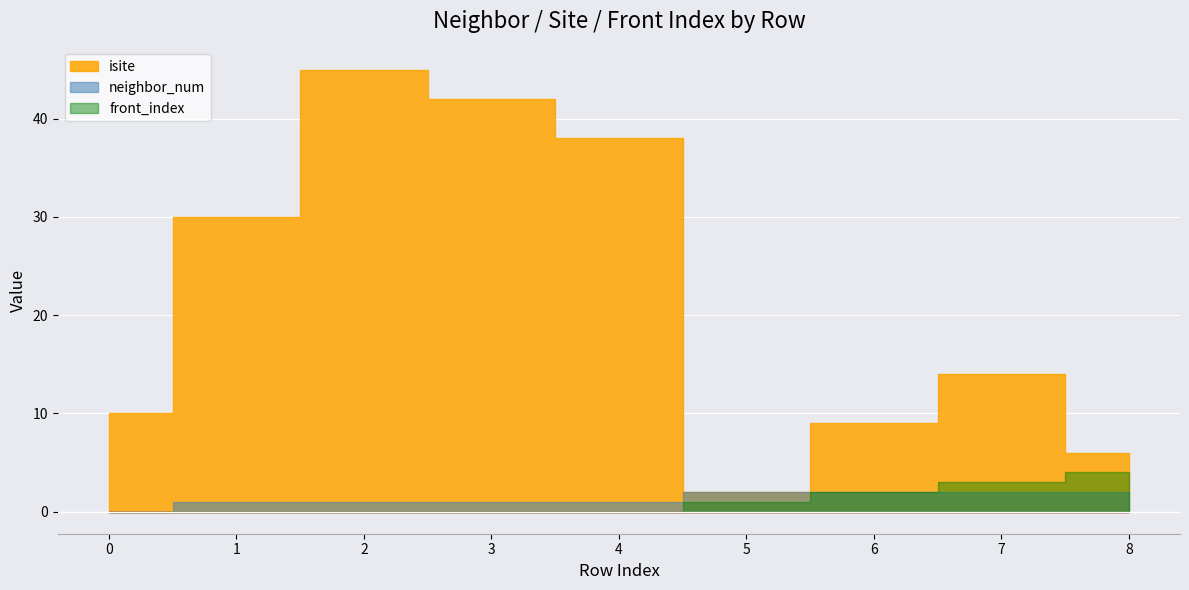

What is the difference between the highest and lowest values at 8?

4